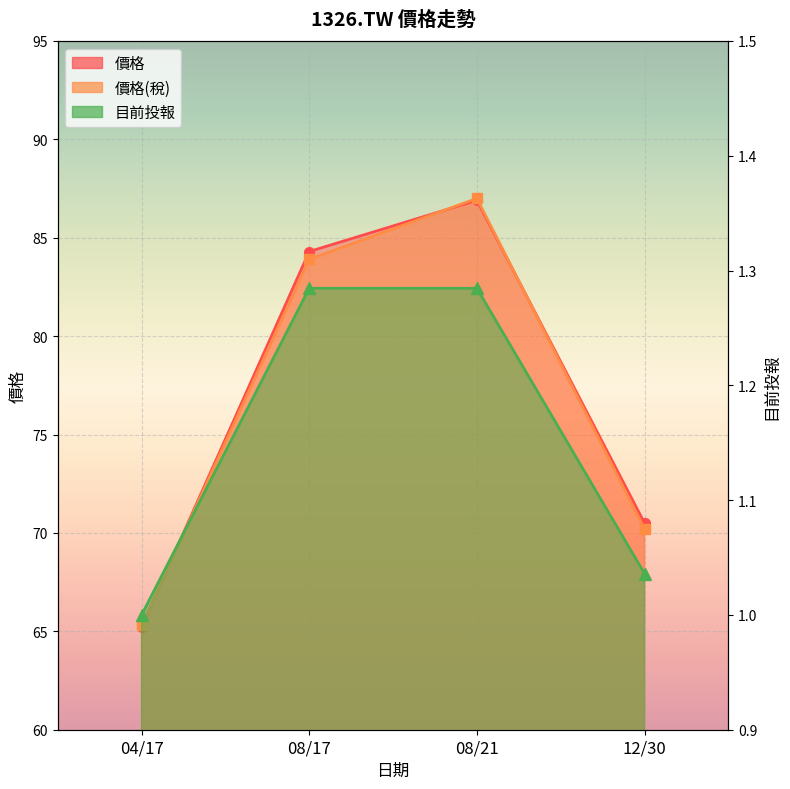

List the series in order of their peak value, highest first.

價格(稅), 價格, 目前投報